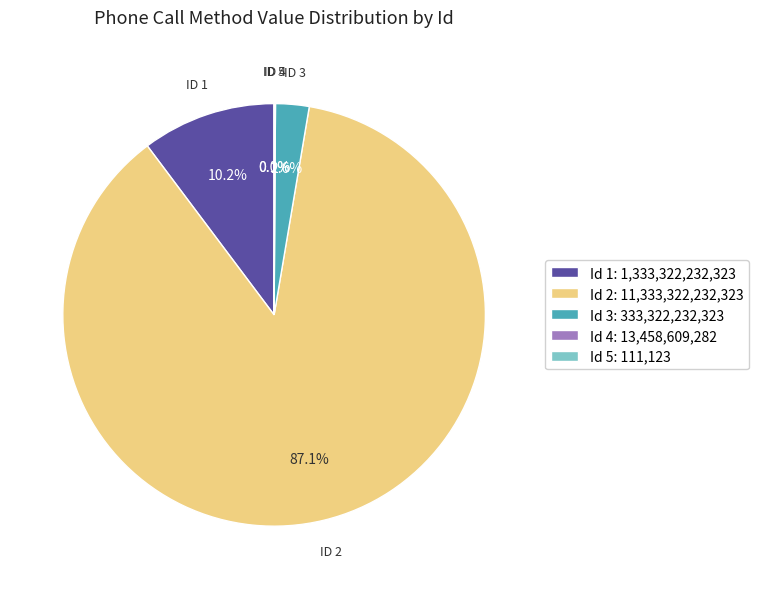

Between 3 and 2, which is larger?

2